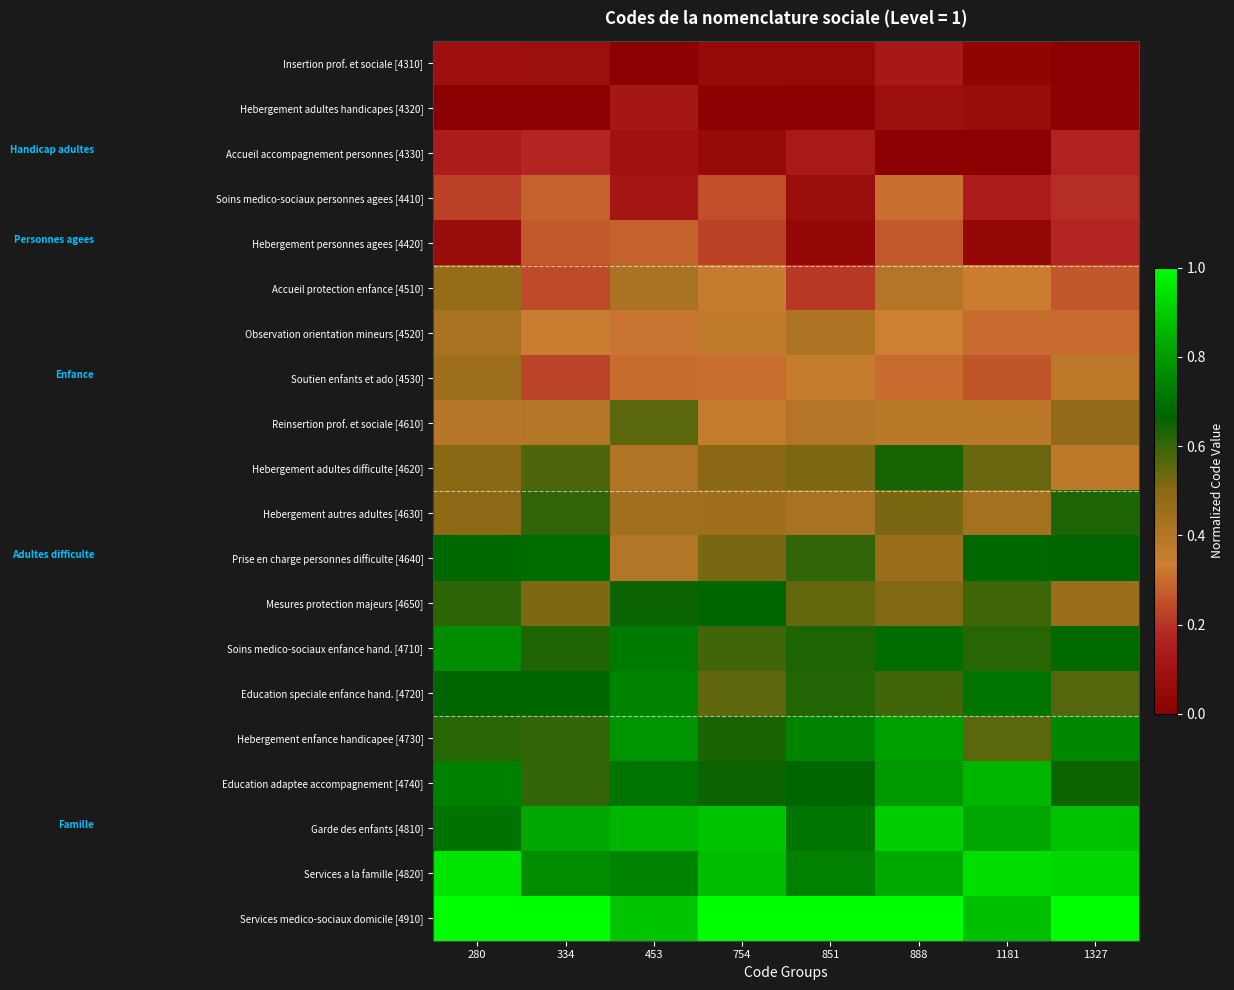

How many distinct data groups are displayed?

20